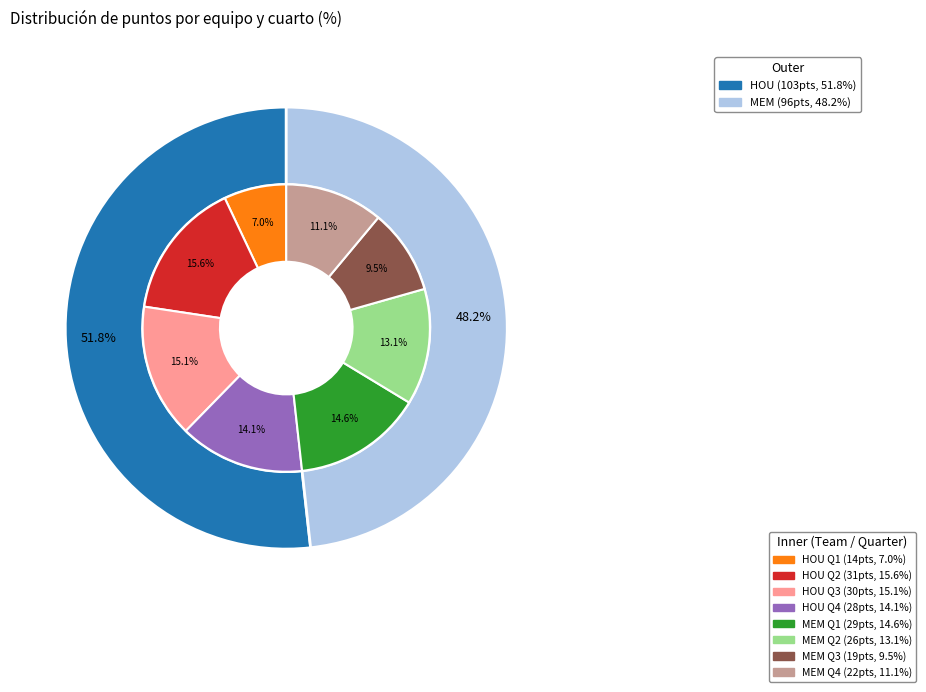

Which slice is the largest?

Q2